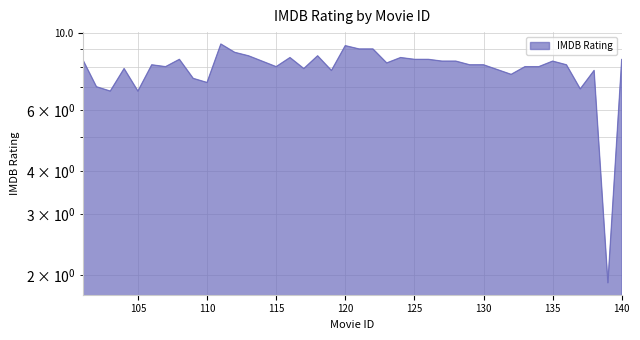

How many data points are above 8?

22